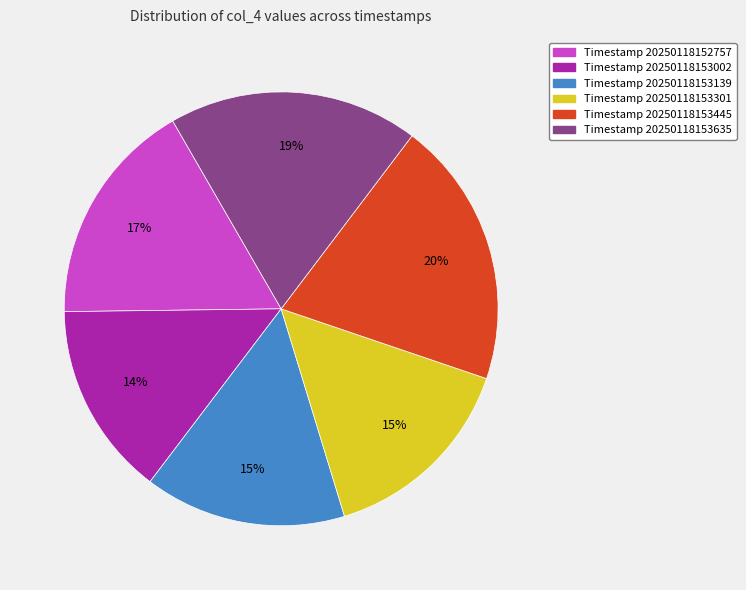

What is the largest slice in the pie chart?

Timestamp 20250118153445